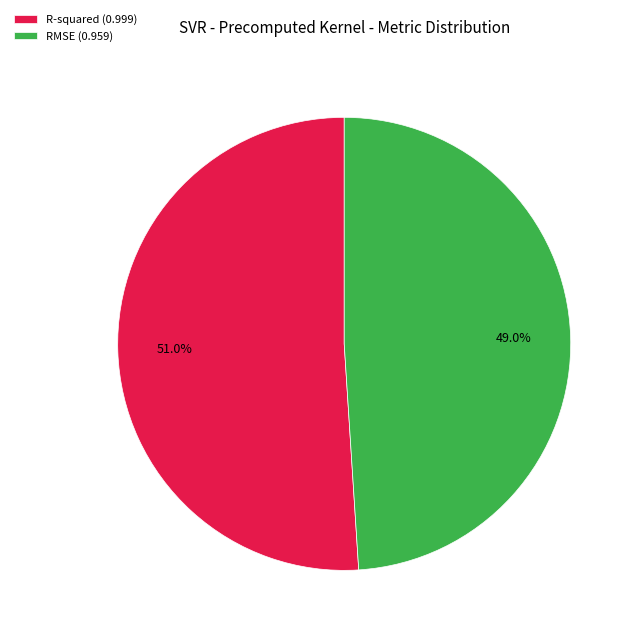

How many segments does this pie chart have?

2